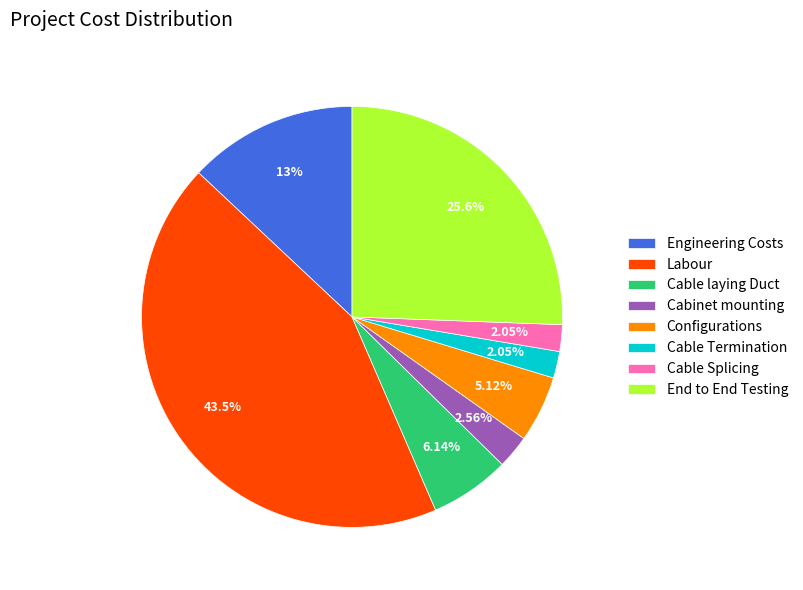

To the nearest percent, what portion does Engineering Costs represent?

13%